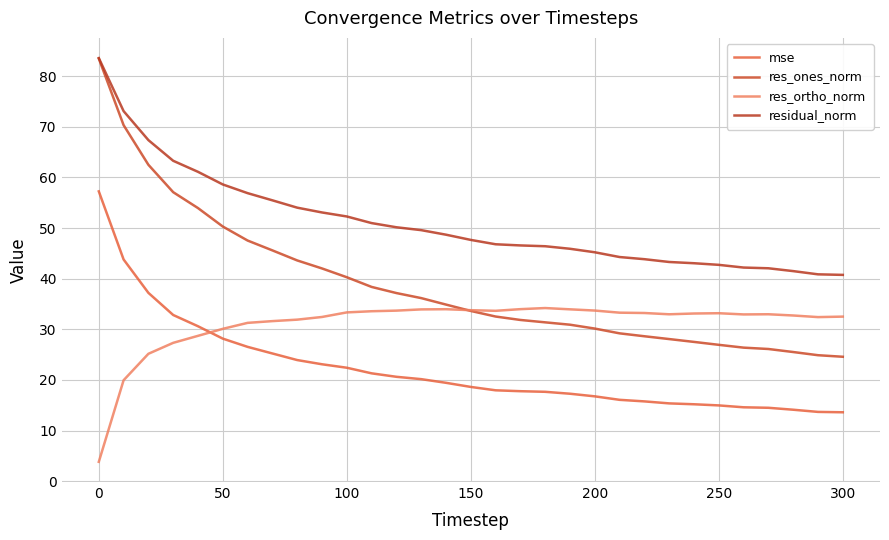

Reading left to right, what are all the values shown in this chart?

mse: 57.2	43.8	37.2	32.8	30.6	28.1	26.5	25.2	23.9	23.1	22.4	21.3	20.6	20.1	19.4	18.6	17.9	17.8	17.6	17.3	16.7	16.1	15.8	15.4	15.2	15.0	14.6	14.5	14.1	13.7	13.6
res_ones_norm: 83.5	70.3	62.5	57.1	53.9	50.3	47.5	45.6	43.6	42.0	40.3	38.4	37.2	36.2	34.9	33.6	32.5	31.8	31.4	30.9	30.1	29.2	28.6	28.1	27.5	26.9	26.4	26.1	25.5	24.9	24.6
res_ortho_norm: 3.8	19.9	25.2	27.3	28.7	30.1	31.3	31.6	31.9	32.4	33.3	33.6	33.7	33.9	34.0	33.8	33.6	34.0	34.2	33.9	33.7	33.3	33.2	33.0	33.1	33.2	32.9	33.0	32.7	32.4	32.5
residual_norm: 83.6	73.1	67.4	63.3	61.1	58.6	56.9	55.5	54.0	53.1	52.3	51.0	50.1	49.6	48.7	47.6	46.8	46.6	46.4	45.9	45.2	44.3	43.8	43.3	43.0	42.7	42.2	42.0	41.5	40.8	40.7